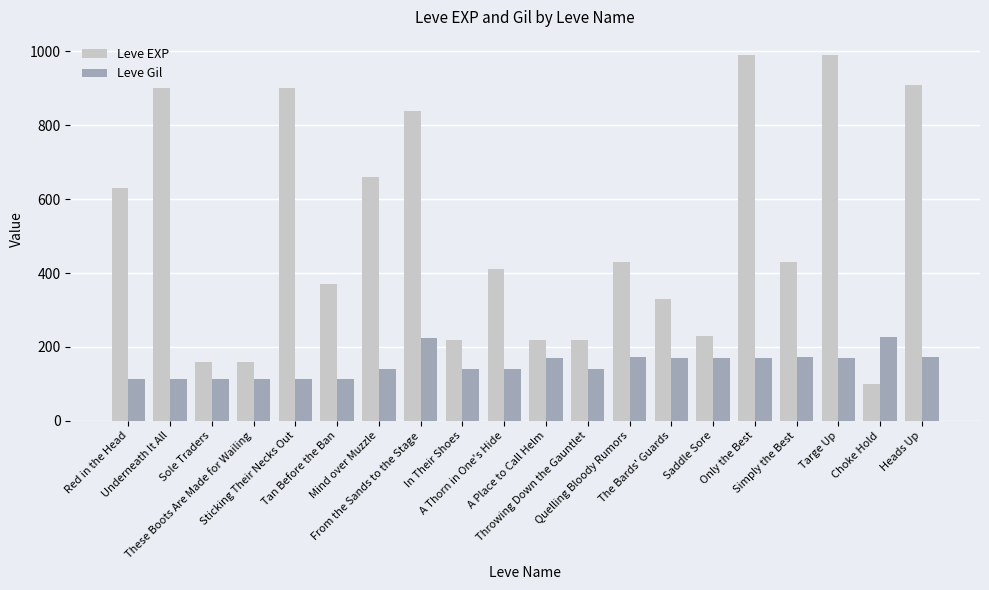

What is the difference between the maximum and minimum values in the Leve EXP series?

890